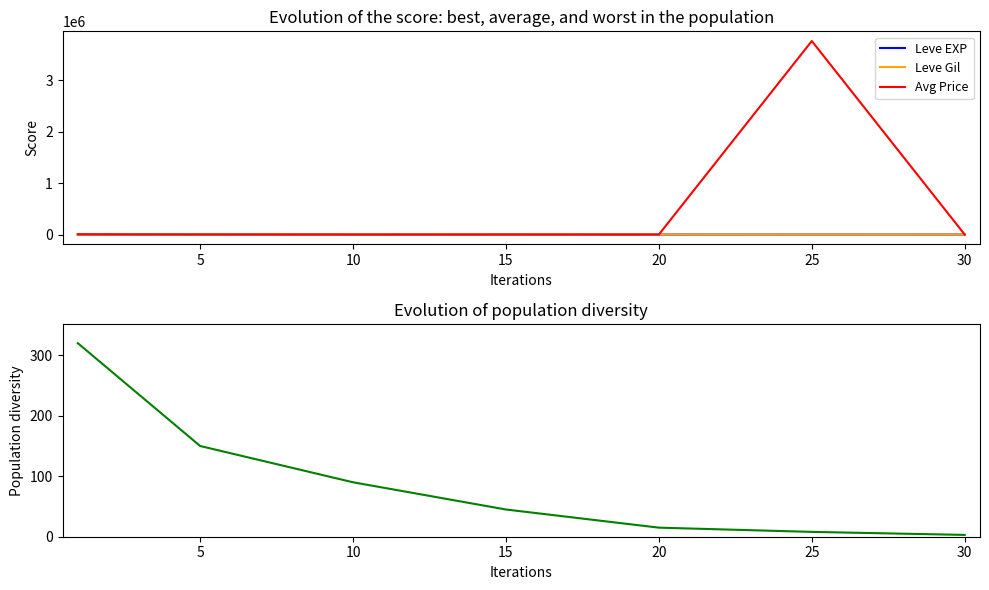

Which series has the largest total across all categories?

Avg Price